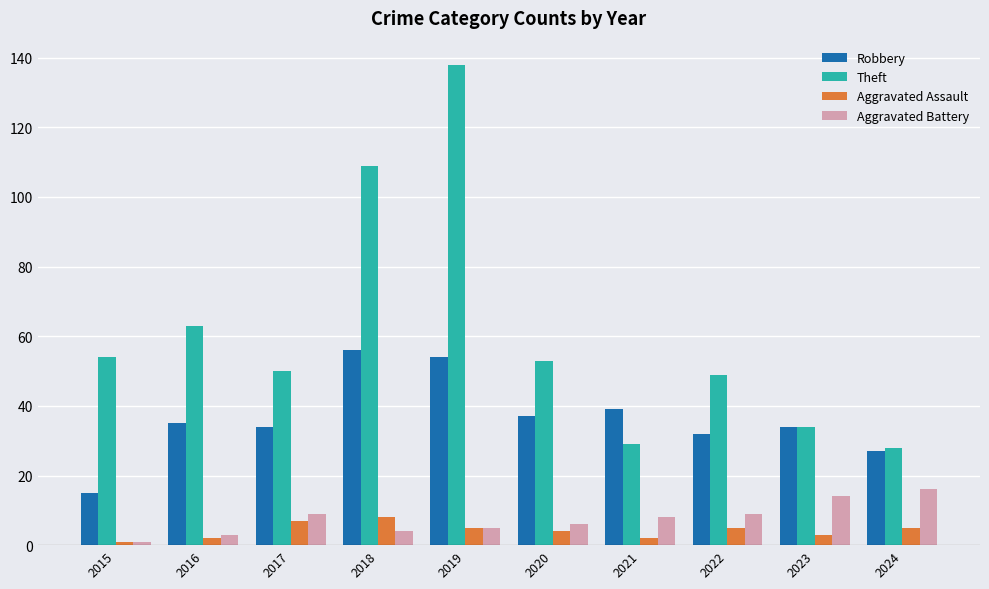

Is it true that Robbery equals 27 at 2024?

True